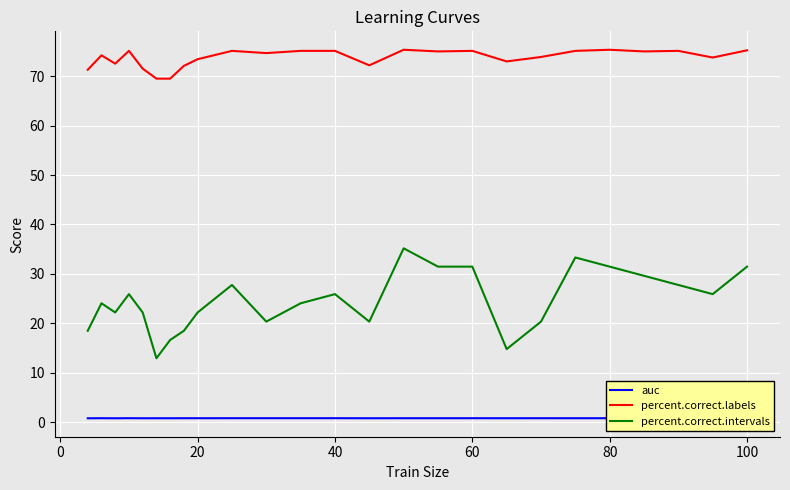

Which series has the largest total across all categories?

percent.correct.labels